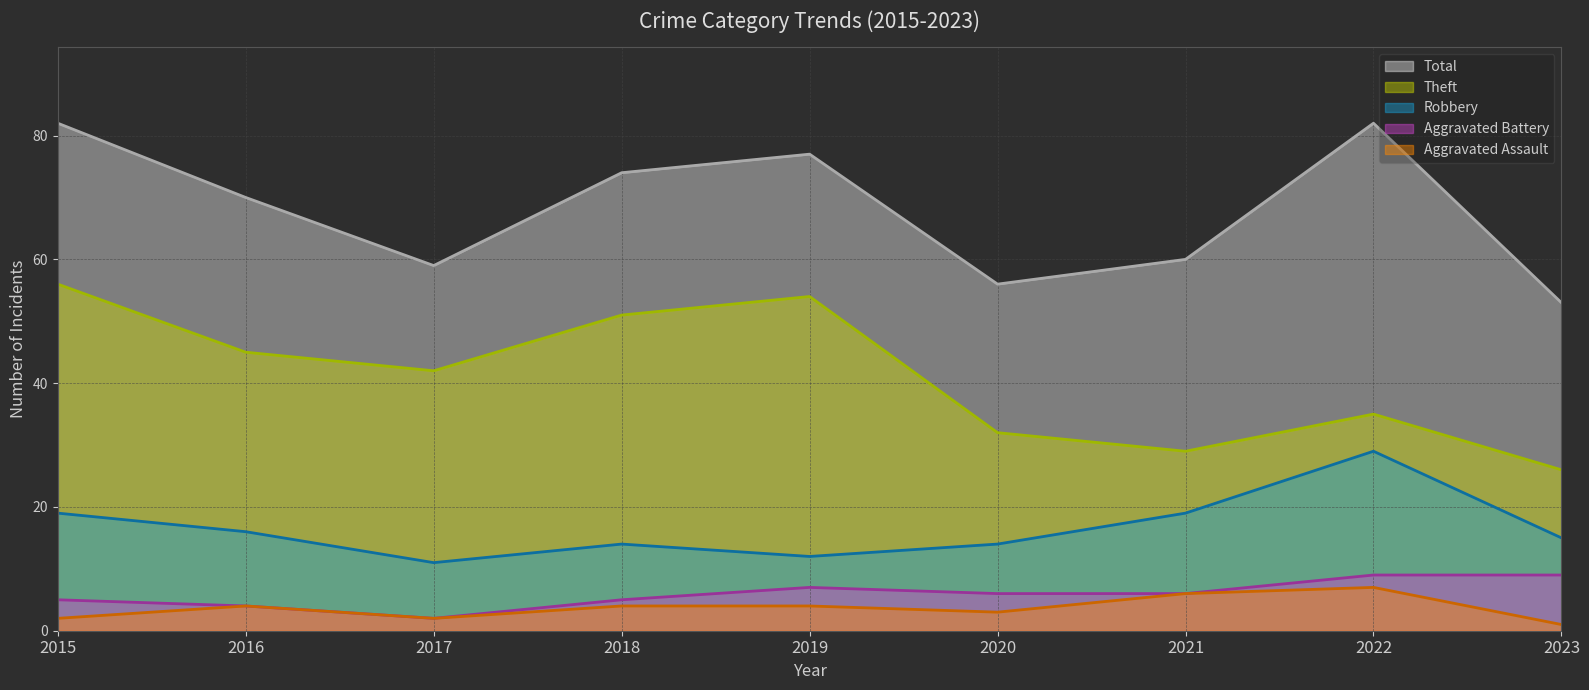

True or false: Theft (line) and Total (line) cross at least once.

False